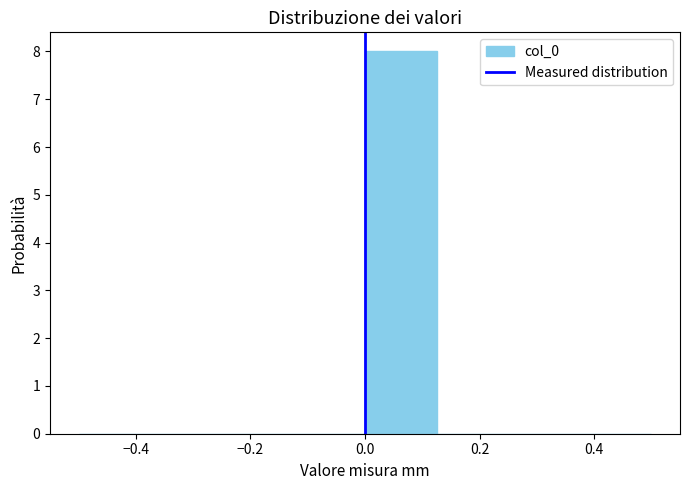

Which range on the x-axis has the tallest bar?

0.000 to 0.125